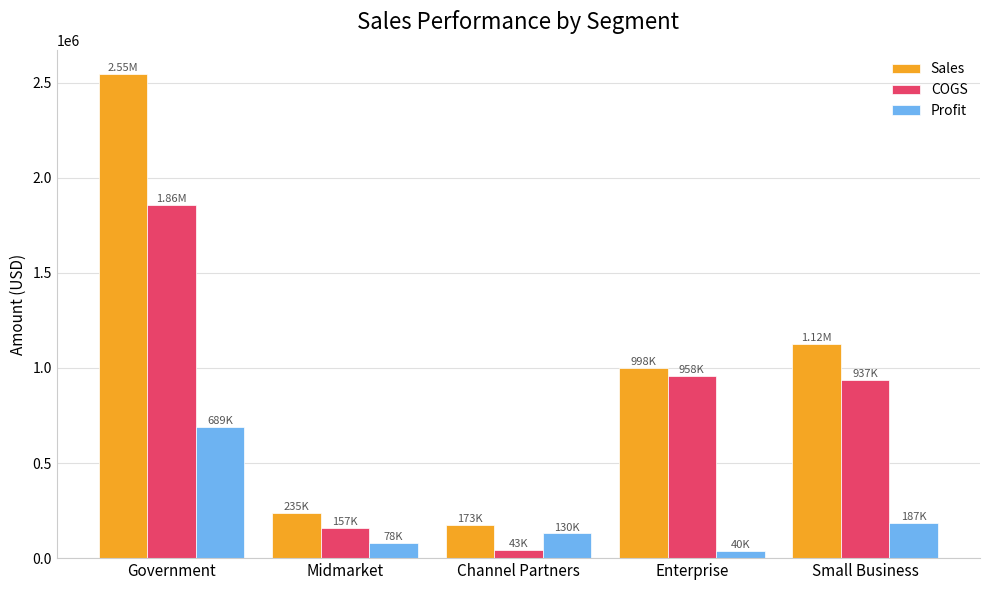

What position from the right is Small Business?

1